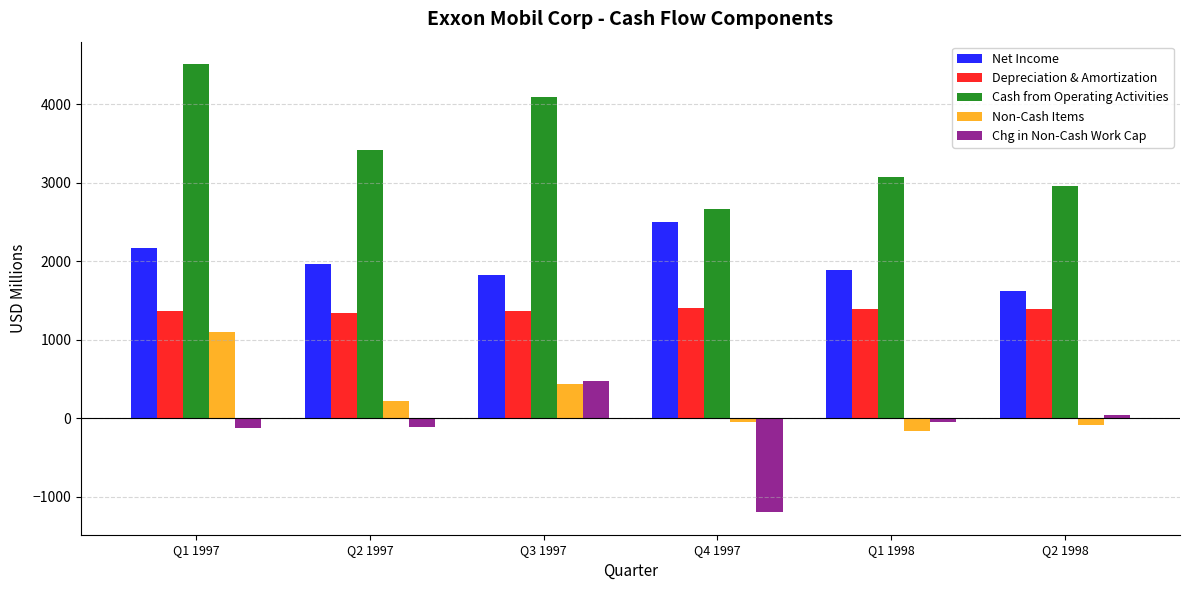

How many values in the Net Income series are below 1965?

3